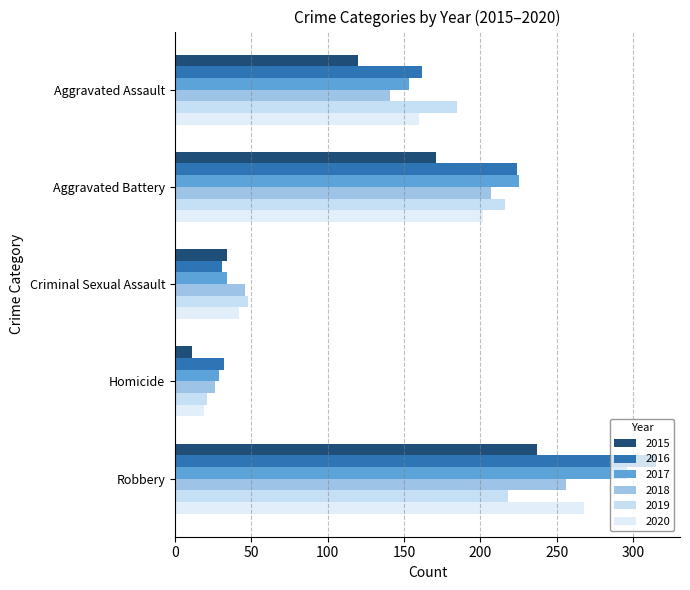

Reading right to left, extract all data points from this chart.

2015: 237	11	34	171	120
2016: 315	32	31	224	162
2017: 296	29	34	225	153
2018: 256	26	46	207	141
2019: 218	21	48	216	185
2020: 268	19	42	202	160